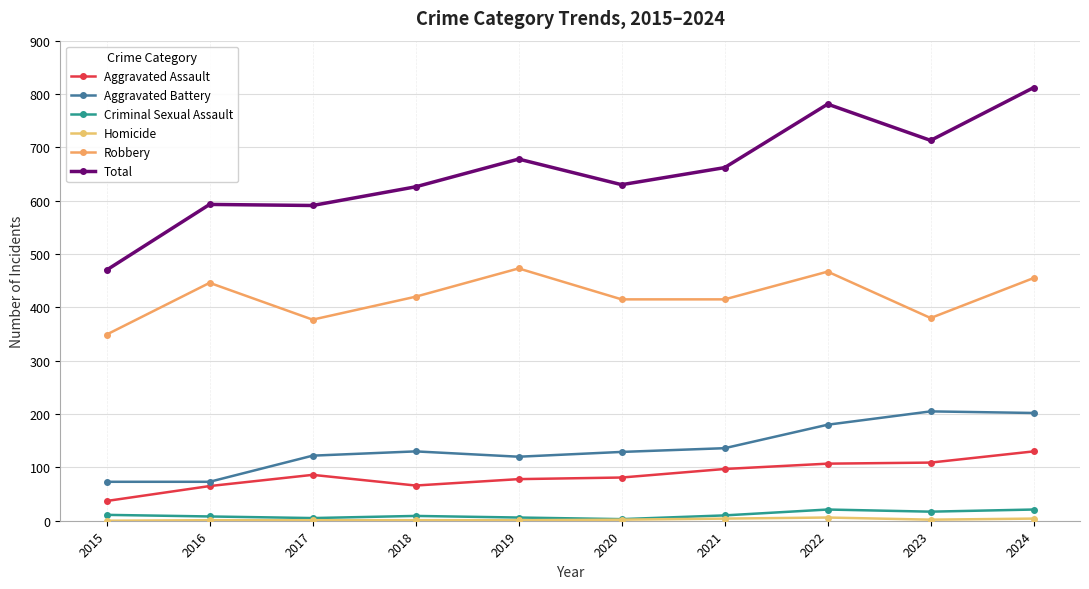

Count the number of categories in the chart.

10